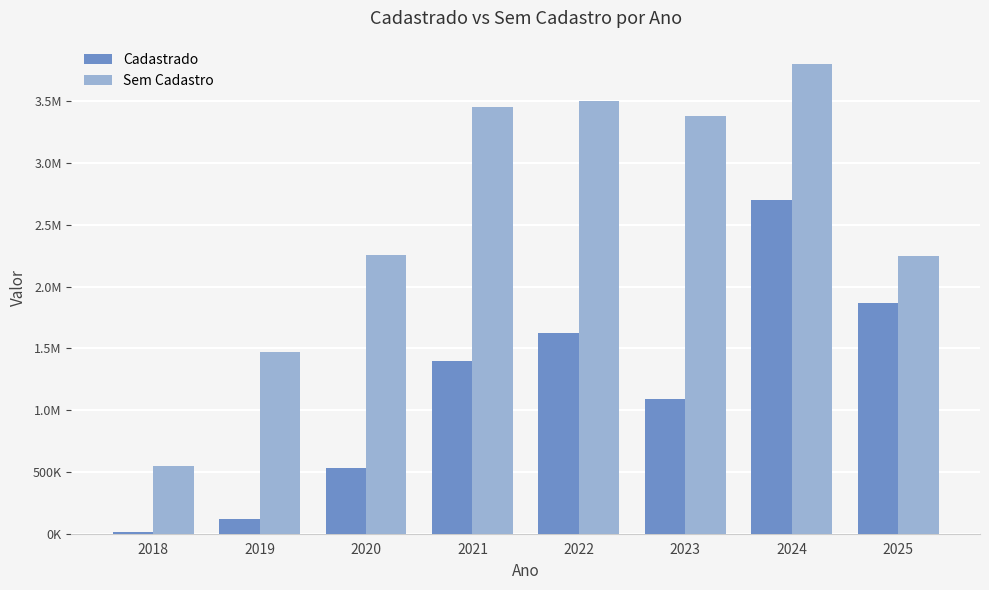

True or false: Cadastrado has a value of 801020.2 at 2020.

False